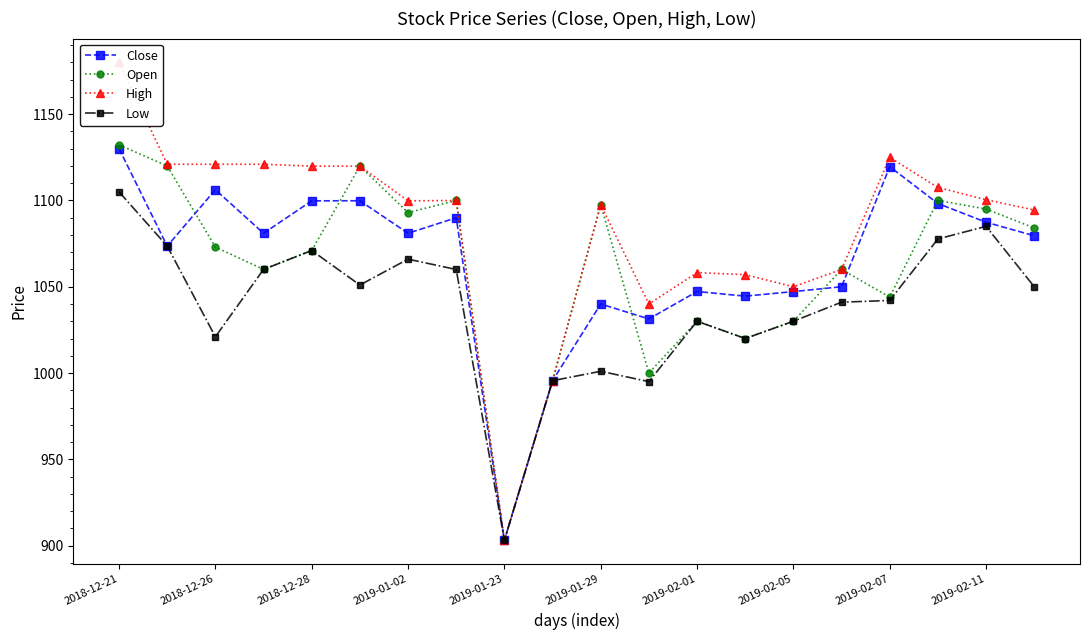

Which category has the highest value across all series?

2018-12-21